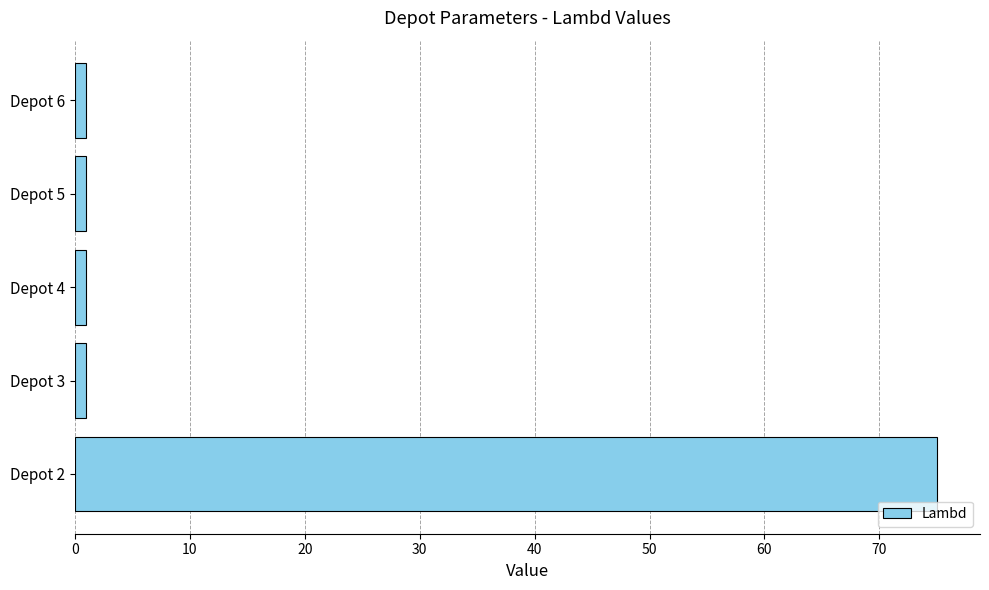

Are the bars horizontal?

Yes